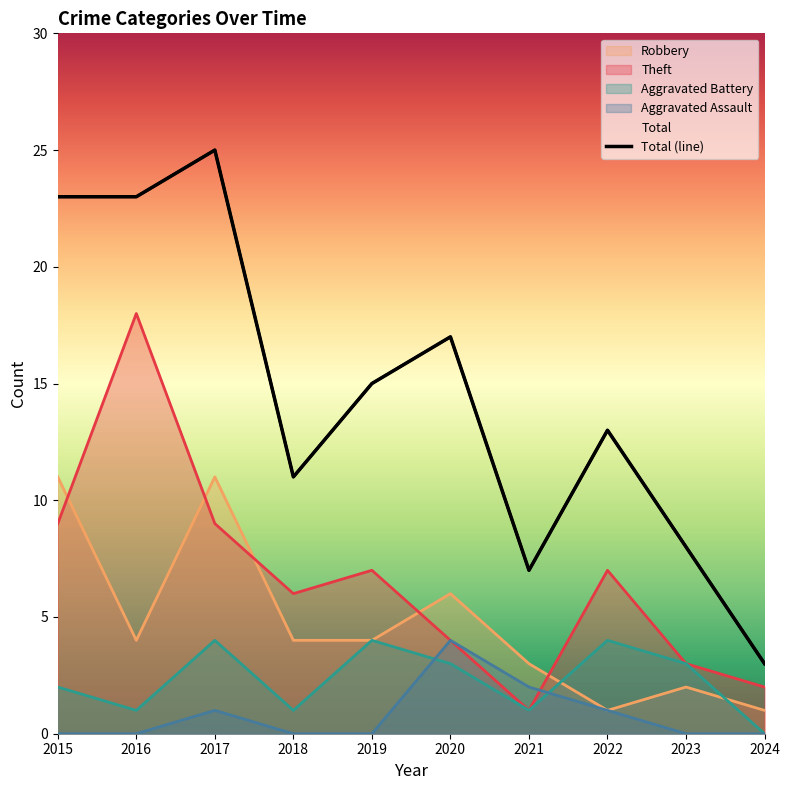

The value at 2016 is 23. True or false?

True